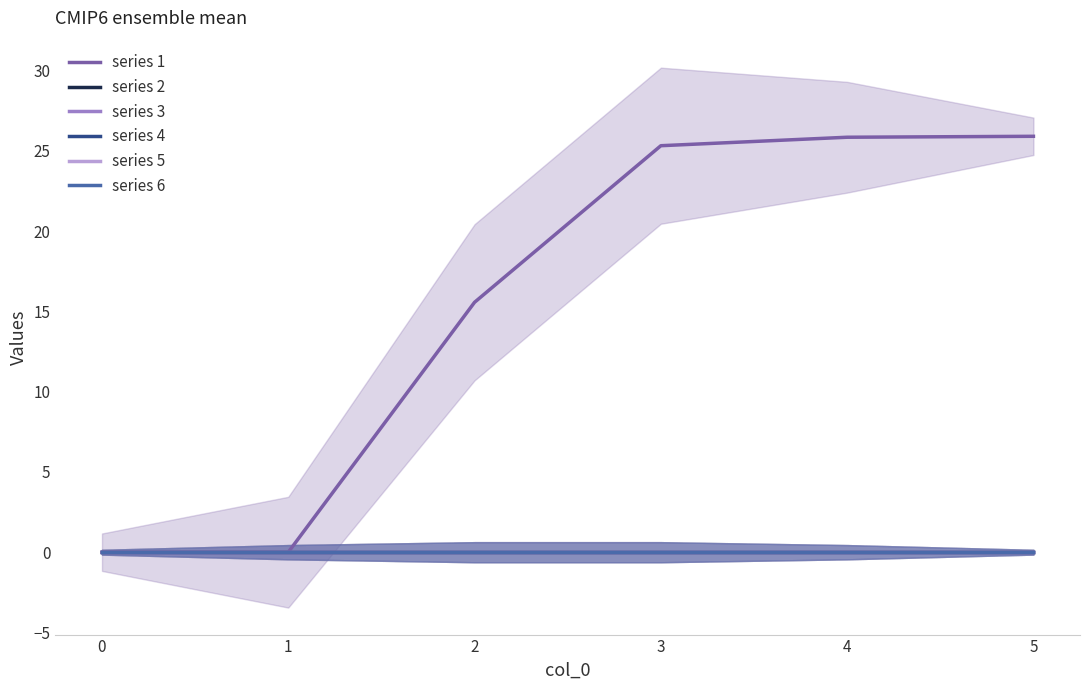

Reading left to right, what are all the values shown in this chart?

series 1: 0.0	0.0	15.6	25.3	25.8	25.9
series 2: 0.0	0.0	0.0	0.0	0.0	0.0
series 3: 0.0	0.0	0.0	0.0	0.0	0.0
series 4: 0.0	0.0	0.0	0.0	0.0	0.0
series 5: 0.0	0.0	0.0	0.0	0.0	0.0
series 6: 0.0	0.0	0.0	0.0	0.0	0.0